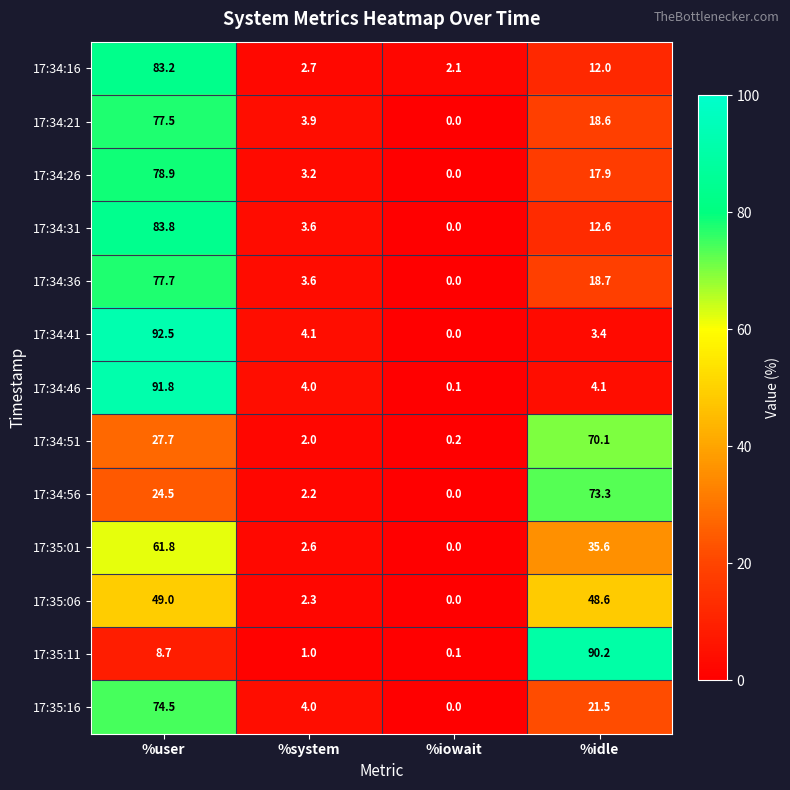

What is the approximate value of 17:35:16 at %user?

74.5